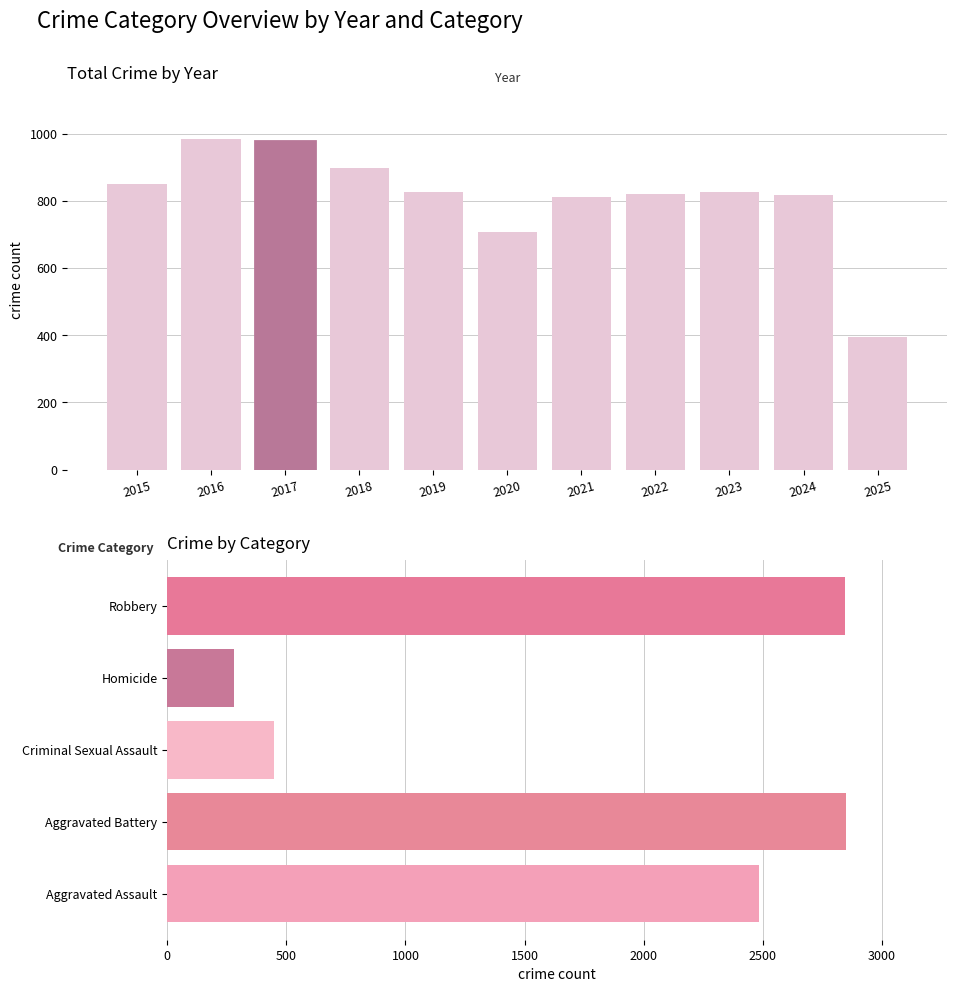

Which has a higher value, 2023 or 2022?

2023